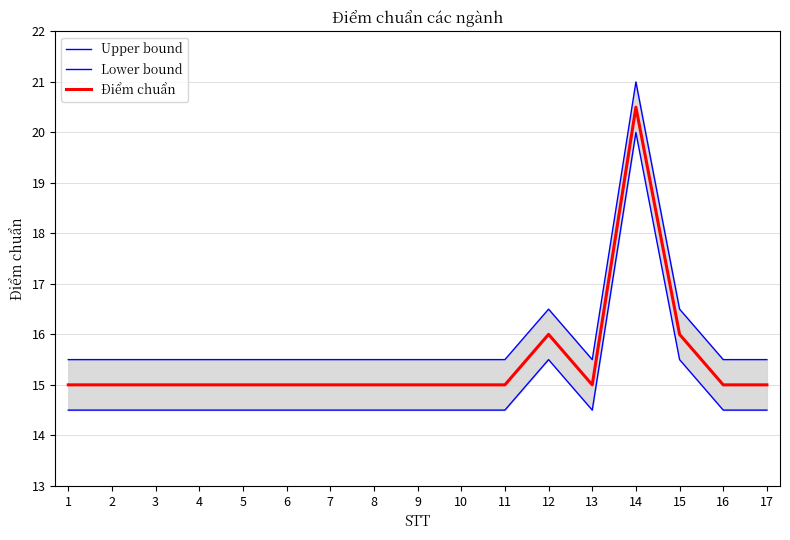

The Điểm chuẩn series shows 15.0 at 8. True or false?

True